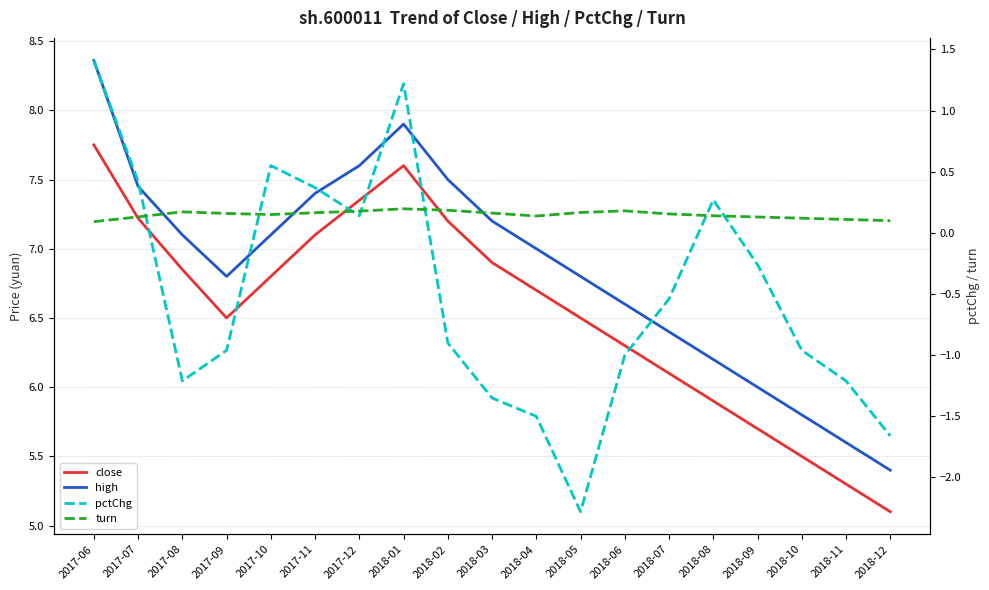

The value of high at 2017-11 is 2.8. True or false?

False